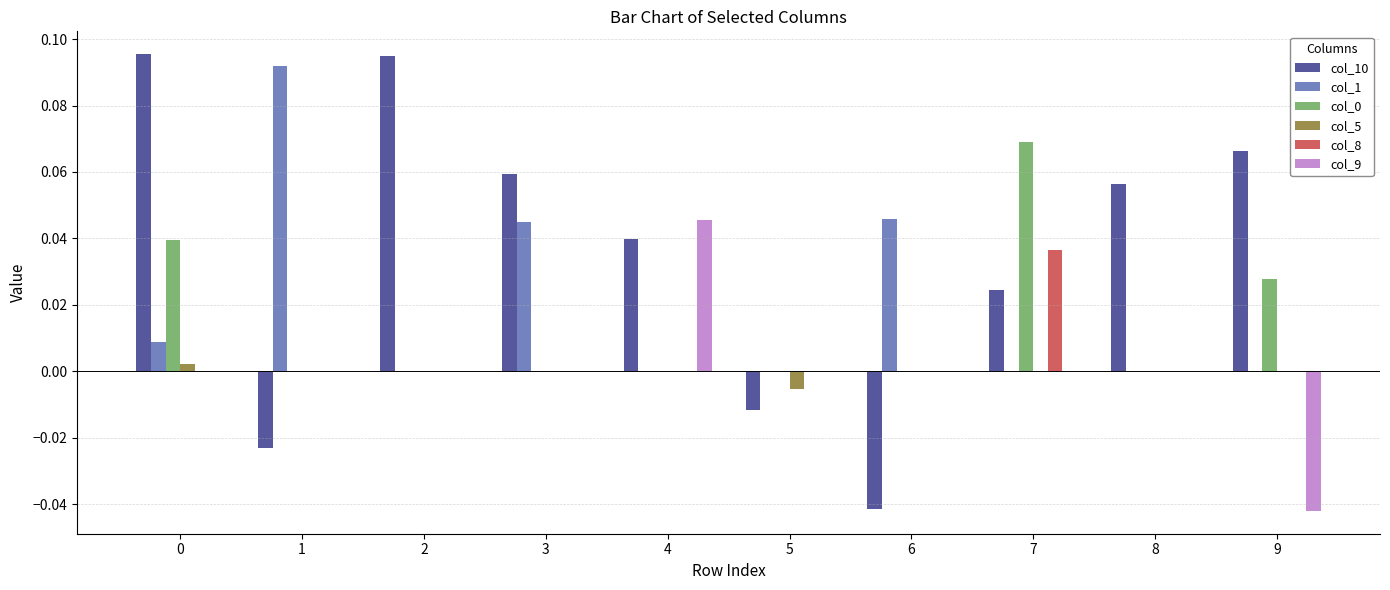

The value of col_9 at 1 is 0.0. True or false?

True